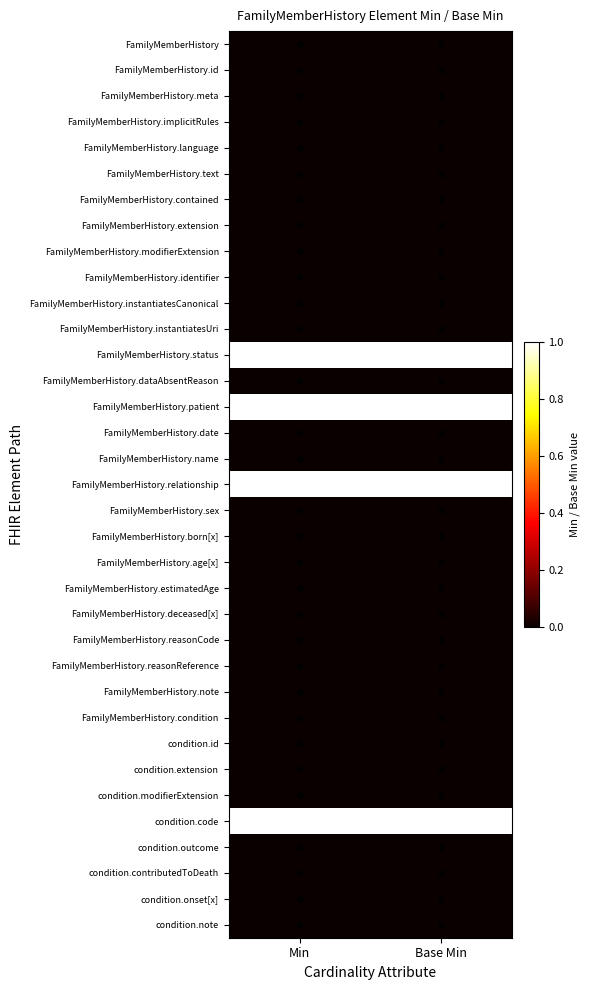

At which category does the chart reach its minimum across all series?

Min